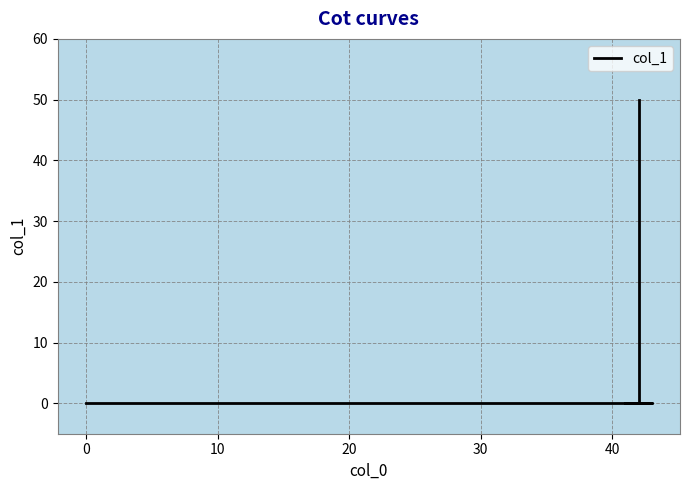

True or false: the data shows 0 at 0.

True